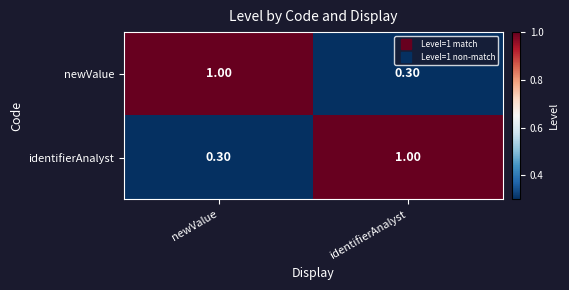

Rank the categories by identifierAnalyst value from highest to lowest.

identifierAnalyst, newValue